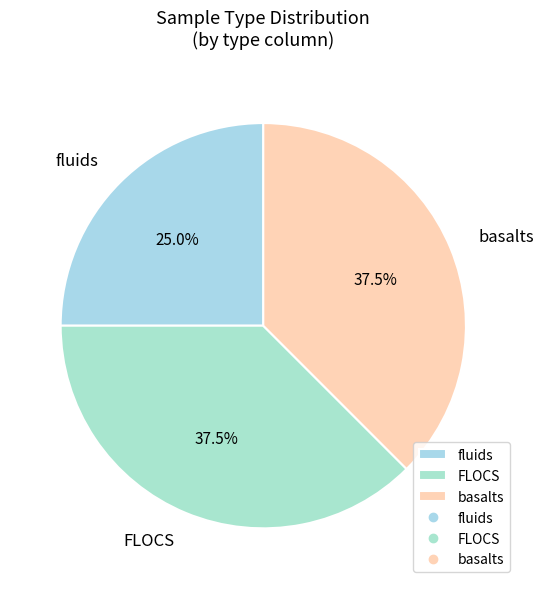

Does any single category account for the majority?

No